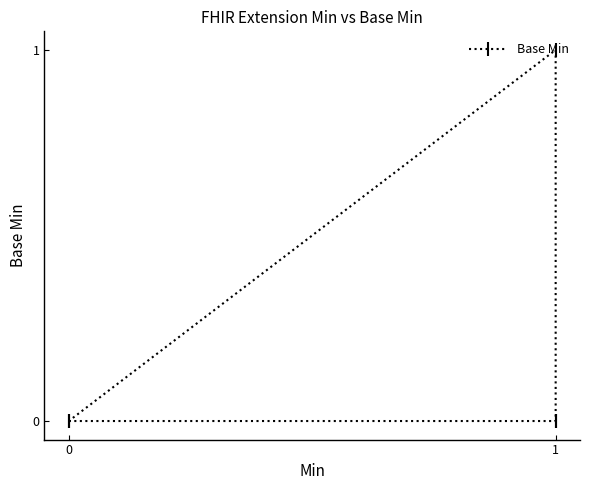

Reading right to left, list all the values displayed in this chart.

0	1	0	0	0